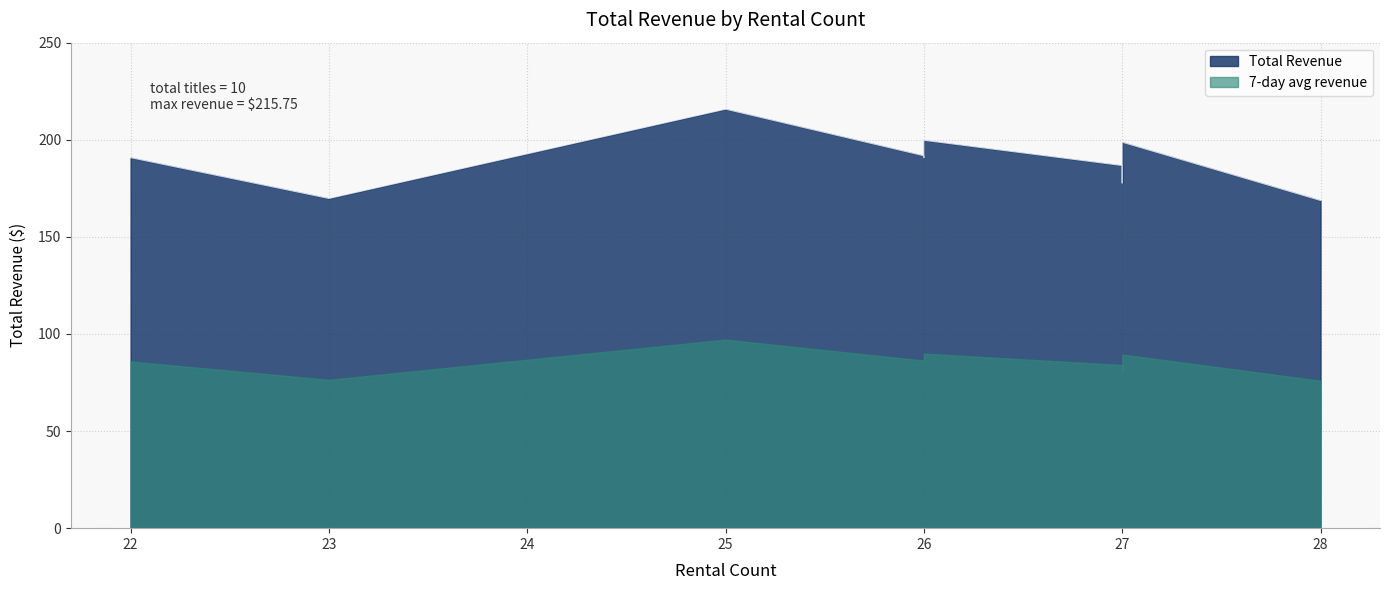

What is the minimum value shown in the chart?

168.7